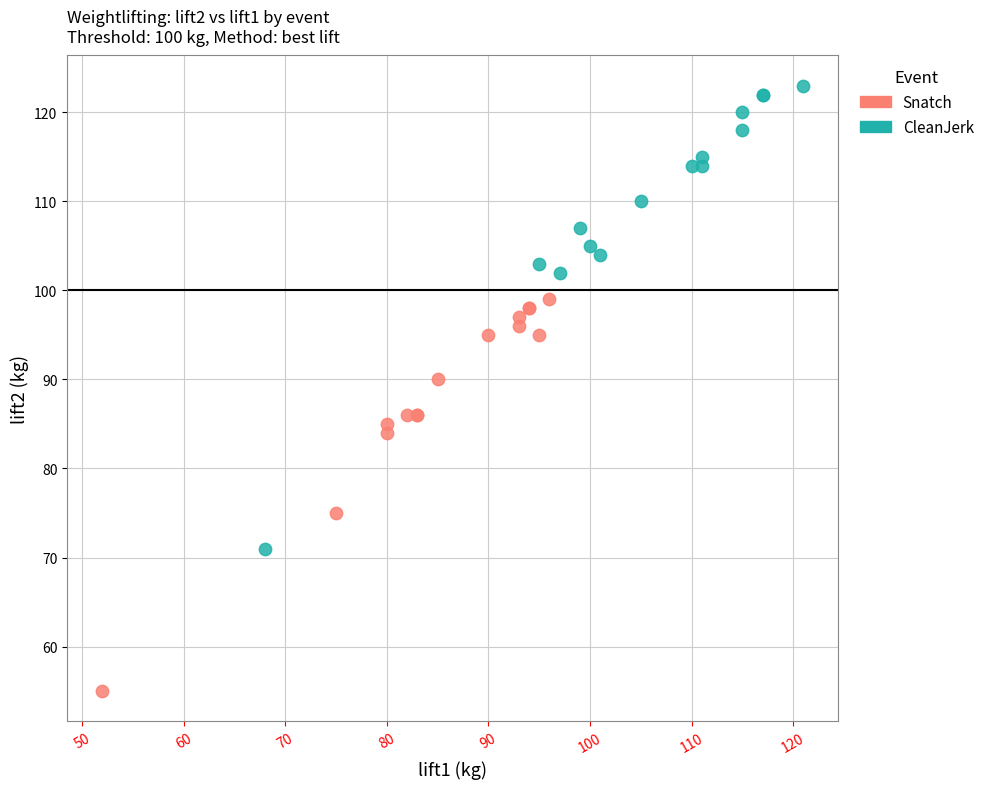

Which series contains the highest Y value?

CleanJerk